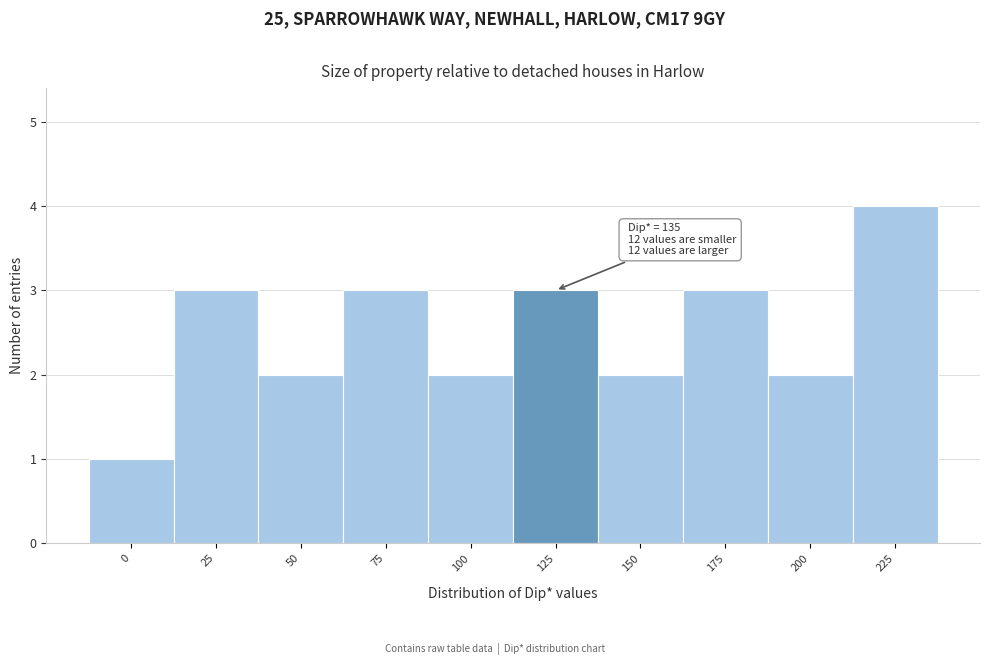

Reading right to left, what are all the values shown in this chart?

4	2	3	2	3	2	3	2	3	1